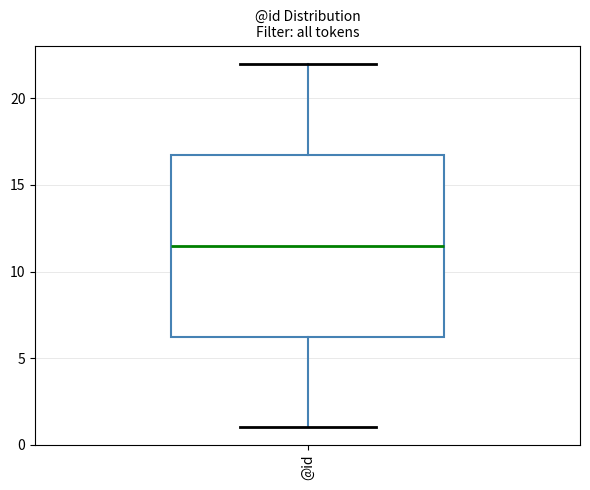

Read this box plot against the y-axis: the position of the median line, the range covered by the box, and the ends of both whiskers. The values are not printed on the chart, so give them approximately, as read against the axis.

median 11.5, box 6.5 to 17.0, whiskers 1.0 to 22.0